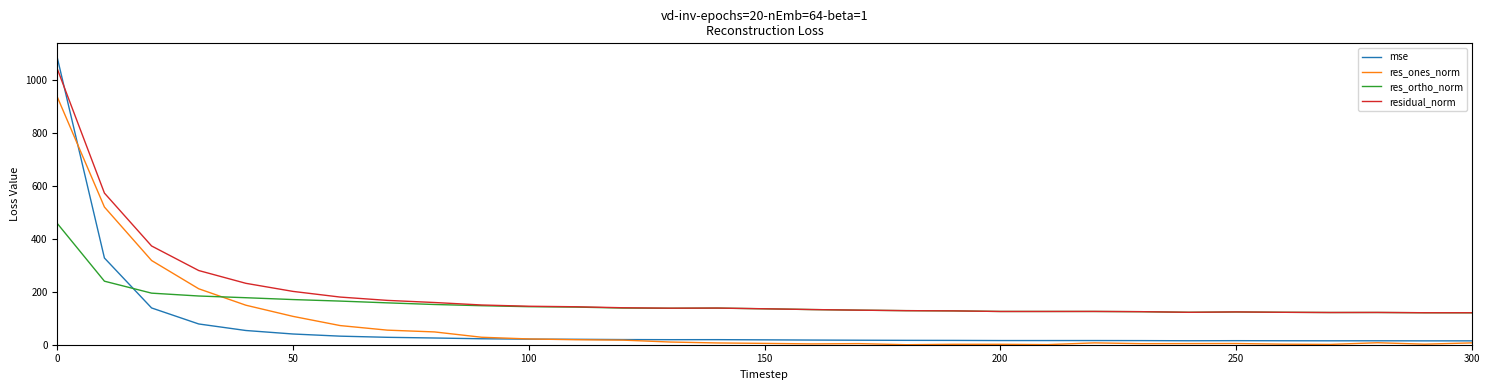

True or false: residual_norm and res_ones_norm cross at least once.

False